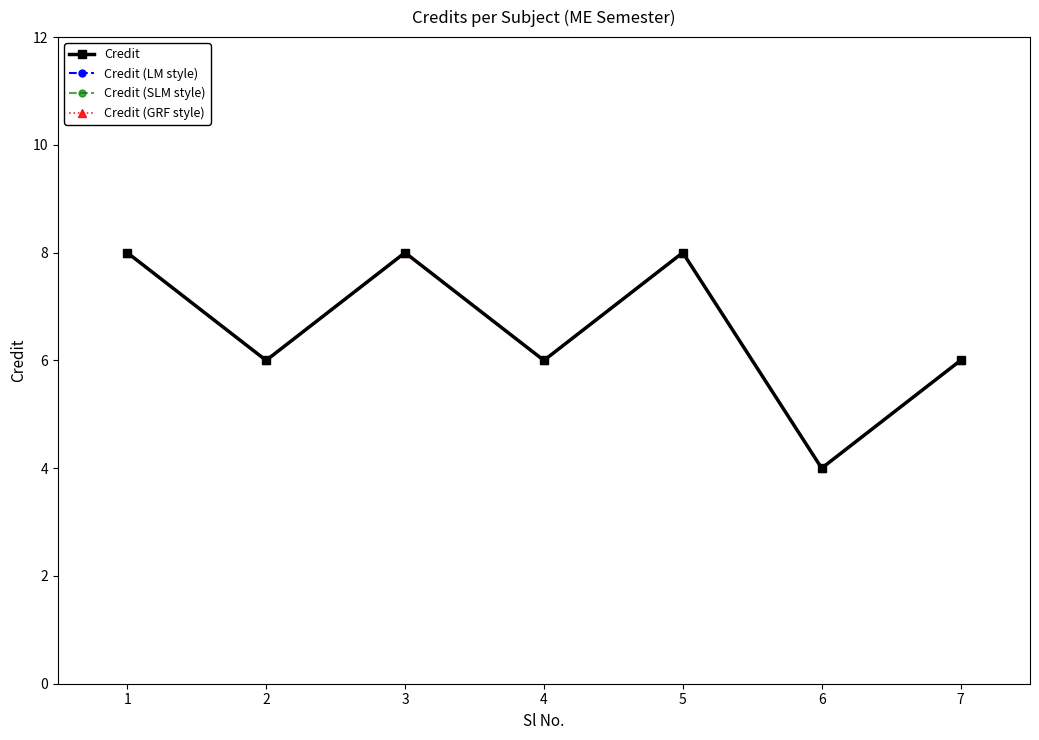

Which has a higher value, 3 or 1?

3